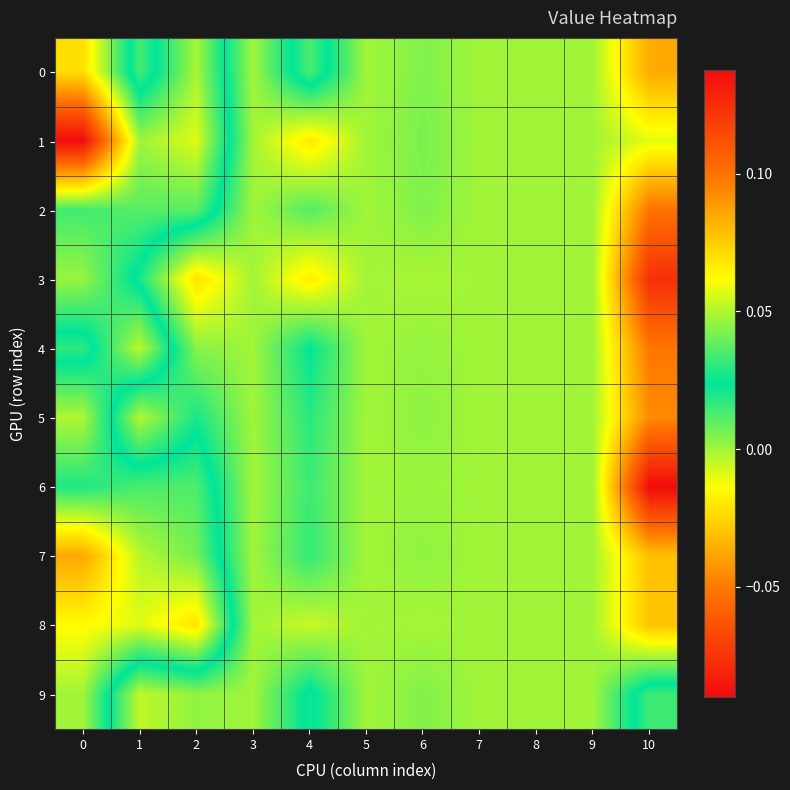

How many categories are shown in the chart?

11